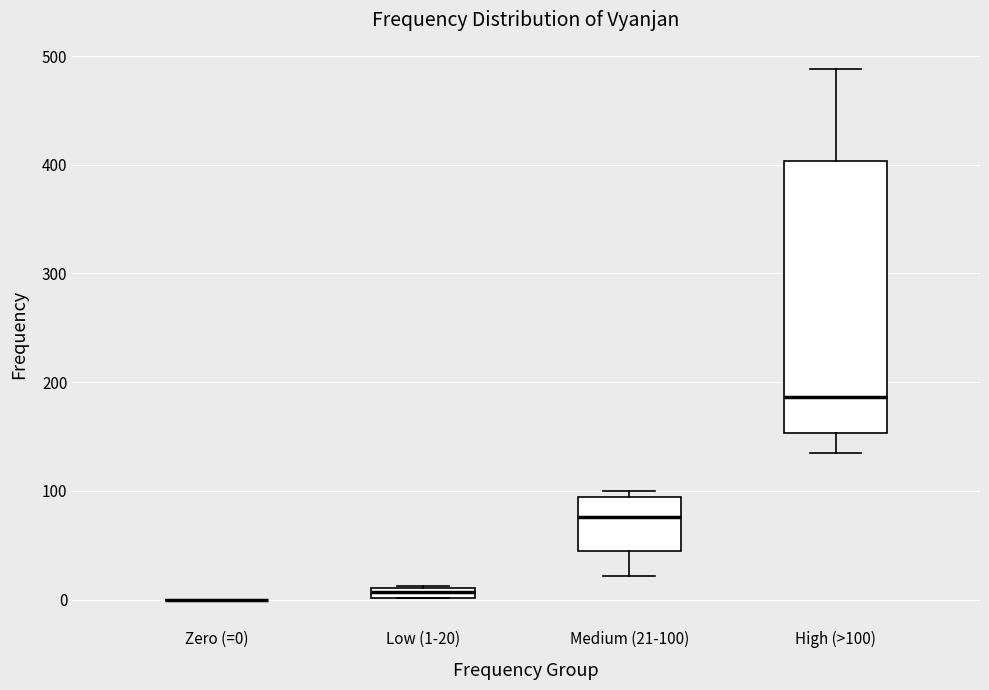

Where does the median line of the box for High (>100) sit on the y-axis? The values are not printed on the chart, so give them approximately, as read against the axis.

190